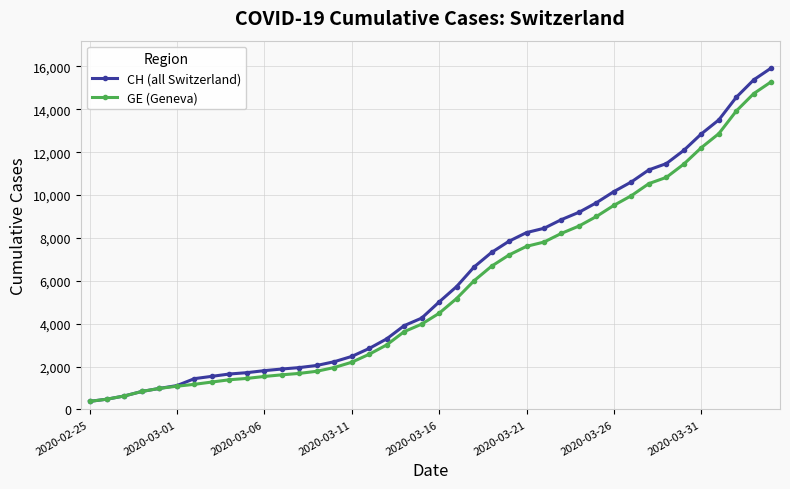

What is the greatest value displayed?

15926